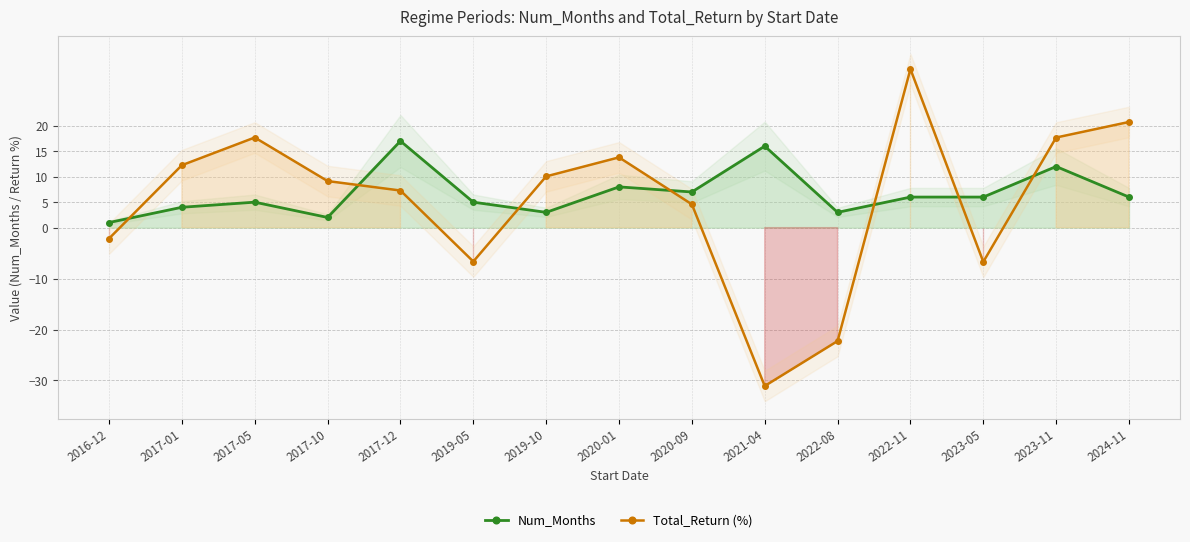

Read the Total_Return (%) value at 2023-05.

-6.7